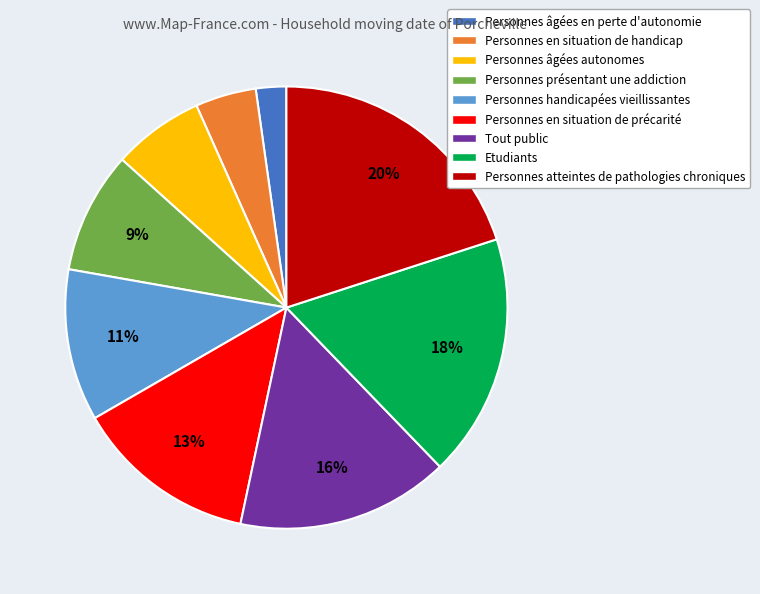

What is the ratio of the value at Personnes handicapées vieillissantes to the value at Personnes en situation de précarité?

0.8